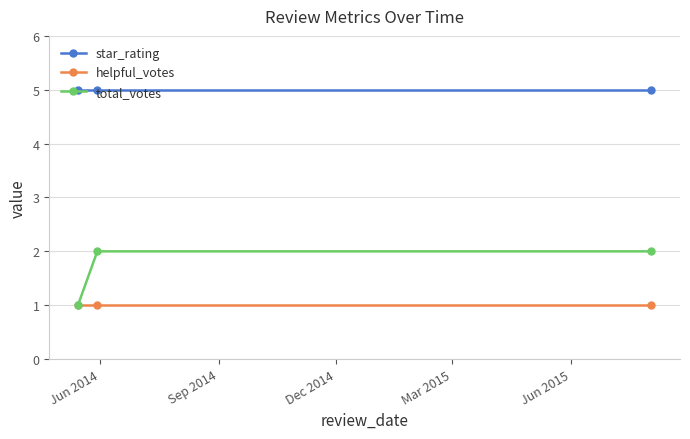

List the series in order of their peak value, highest first.

star_rating, total_votes, helpful_votes